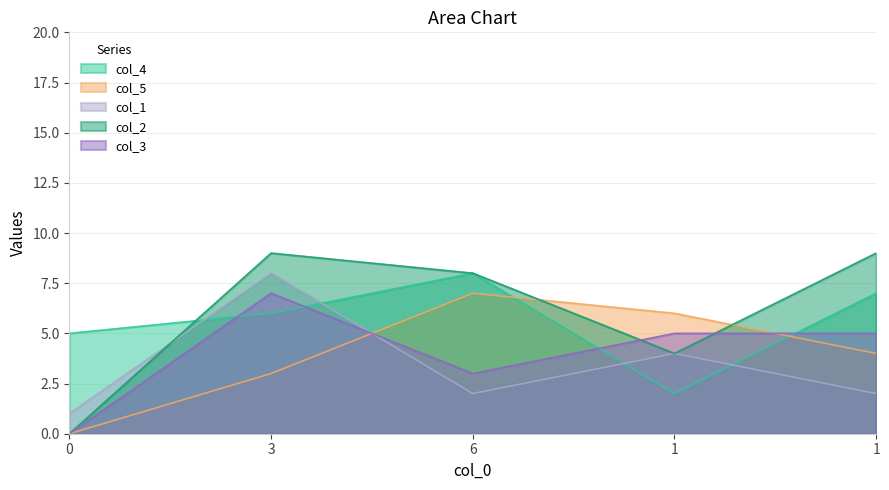

What is the difference between the second highest and second lowest values in the col_3 series?

2